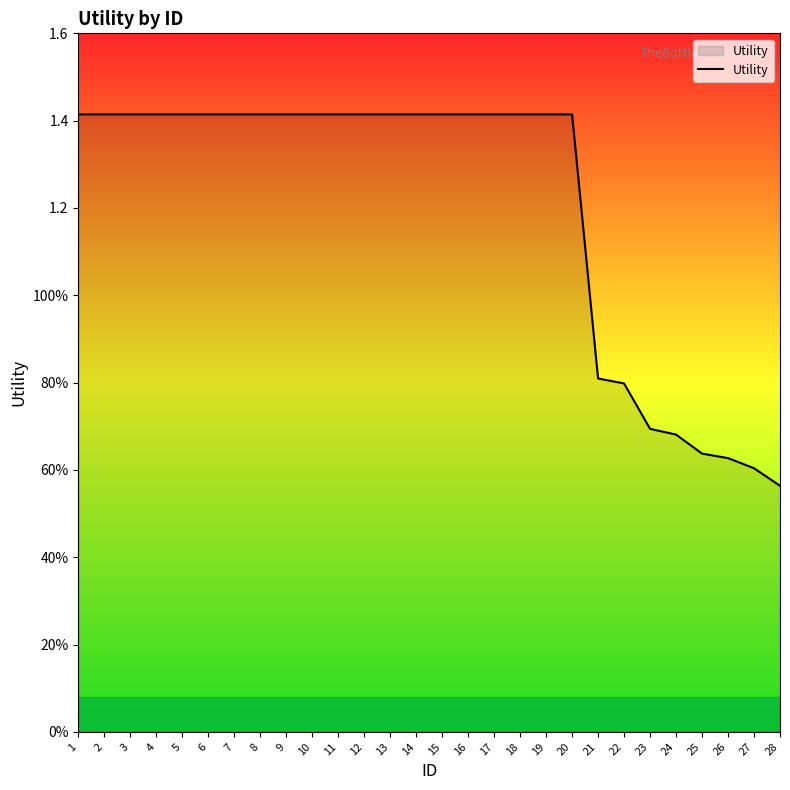

Reading left to right, list all the values displayed in this chart.

1=1.4	2=1.4	3=1.4	4=1.4	5=1.4	6=1.4	7=1.4	8=1.4	9=1.4	10=1.4	11=1.4	12=1.4	13=1.4	14=1.4	15=1.4	16=1.4	17=1.4	18=1.4	19=1.4	20=1.4	21=0.8	22=0.8	23=0.7	24=0.7	25=0.6	26=0.6	27=0.6	28=0.6